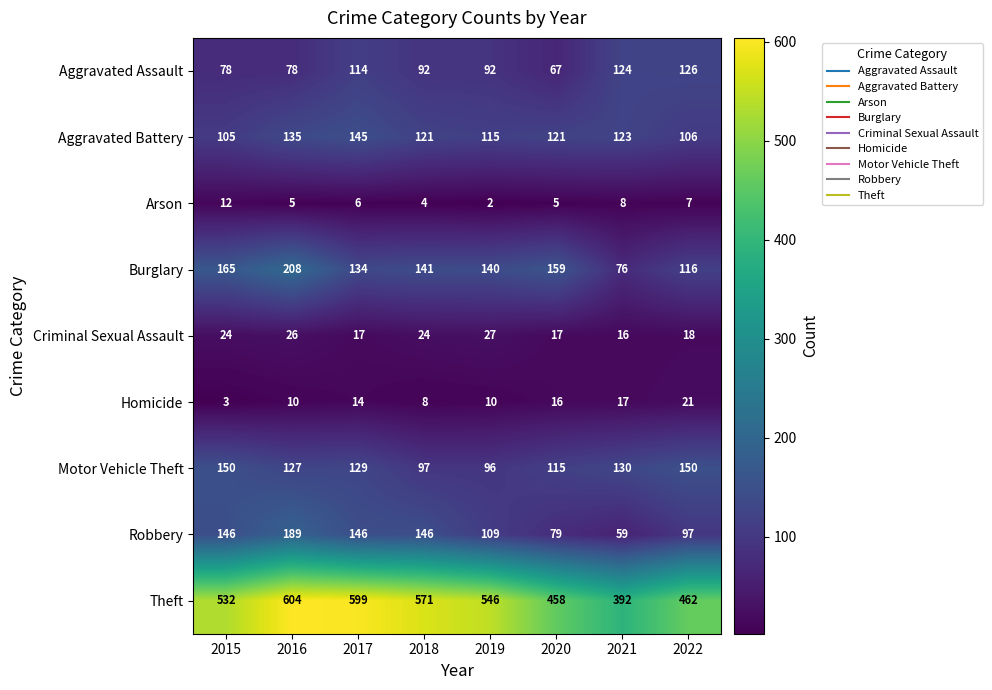

Which series changed the most between 2015 and 2022?

Theft